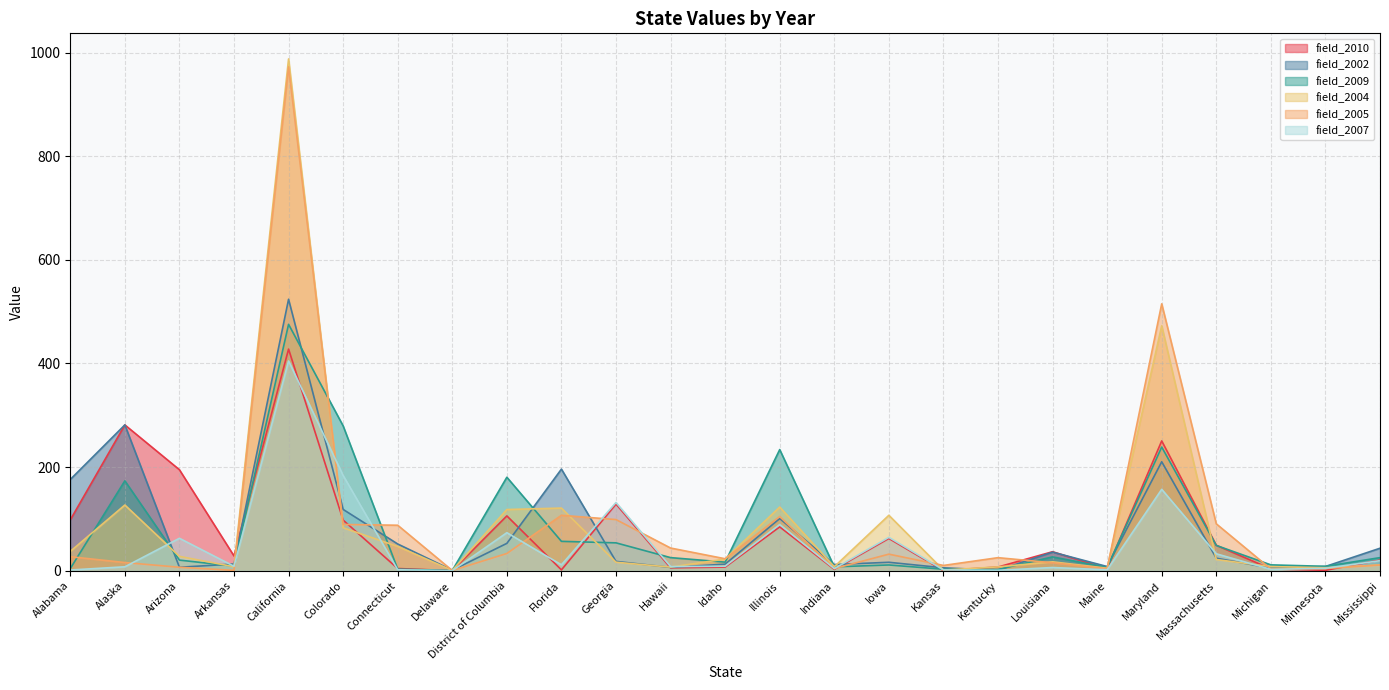

What is the maximum value shown in the chart?

987.7